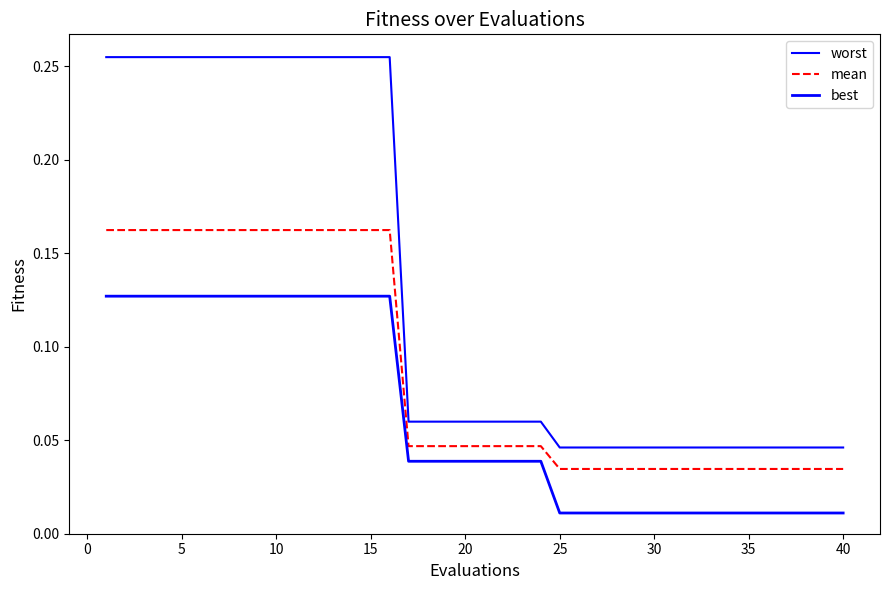

Is this an area chart (filled region under the line)?

No